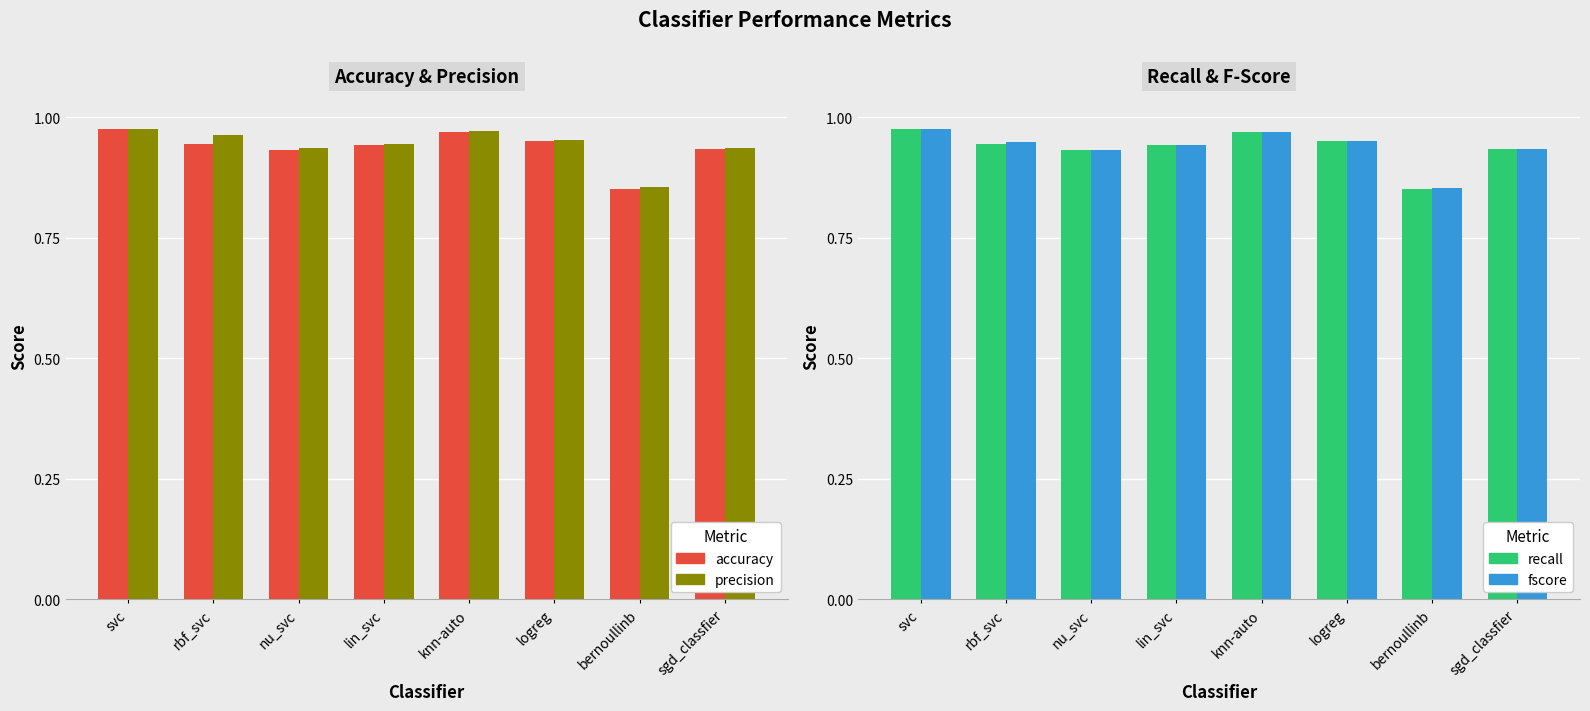

True or false: fscore has a value of 0.4 at bernoullinb.

False